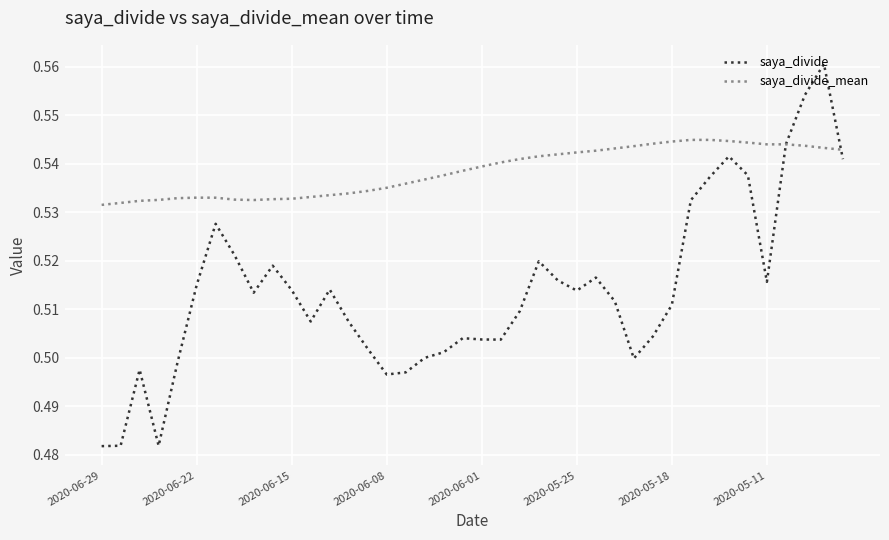

Rank the series by their average value, from lowest to highest.

saya_divide, saya_divide_mean